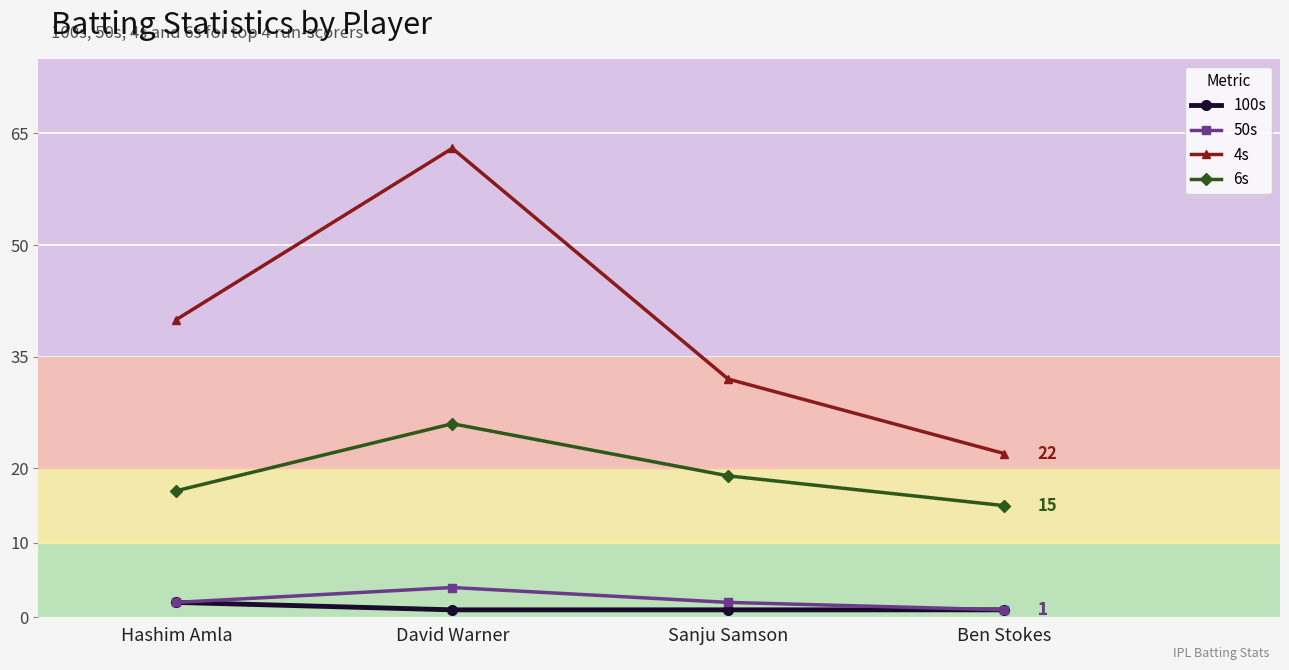

True or false: 100s has more than 1 interior local peaks.

False